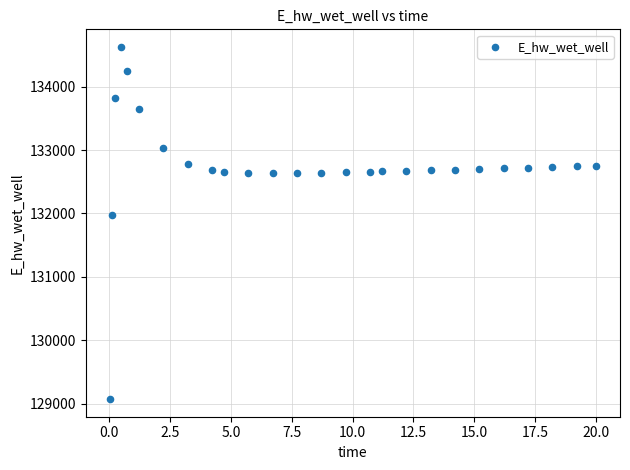

What Y value in the scatter plot is closest to 131849?

131969.9